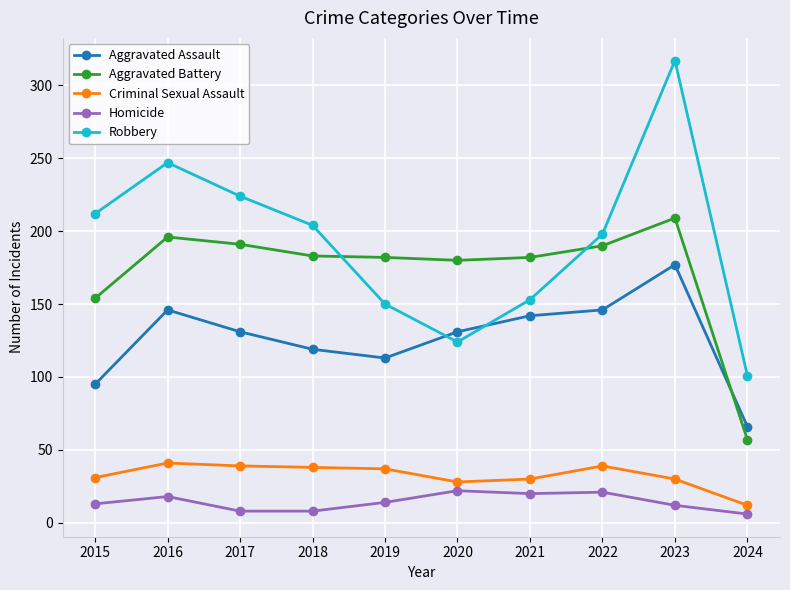

What is the difference between the maximum and minimum values in the Aggravated Battery series?

152